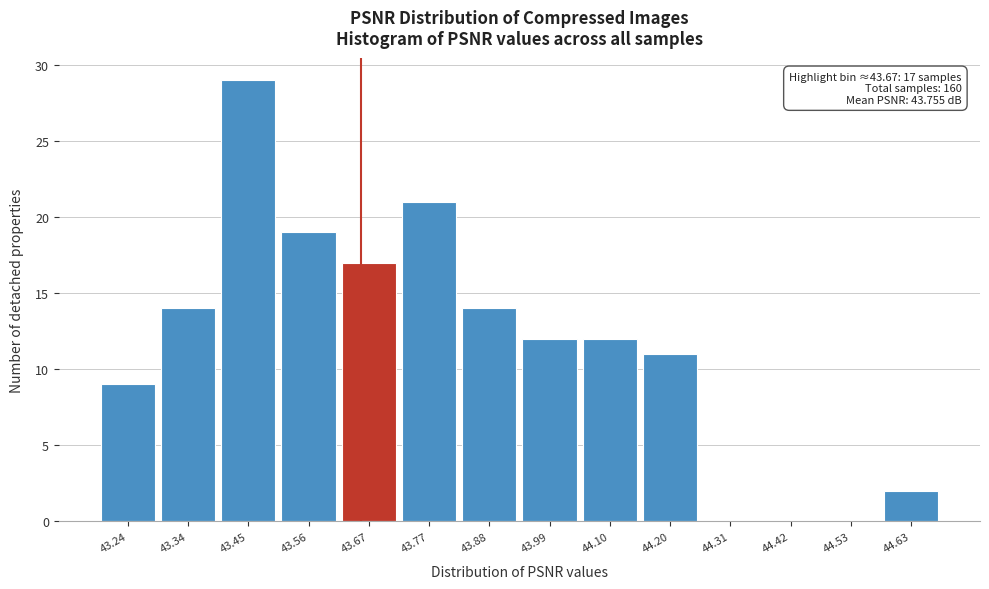

Reading left to right, what are all the values shown in this chart?

43.24=9	43.34=14	43.45=29	43.56=19	43.67=17	43.77=21	43.88=14	43.99=12	44.10=12	44.20=11	44.31=0	44.42=0	44.53=0	44.63=2